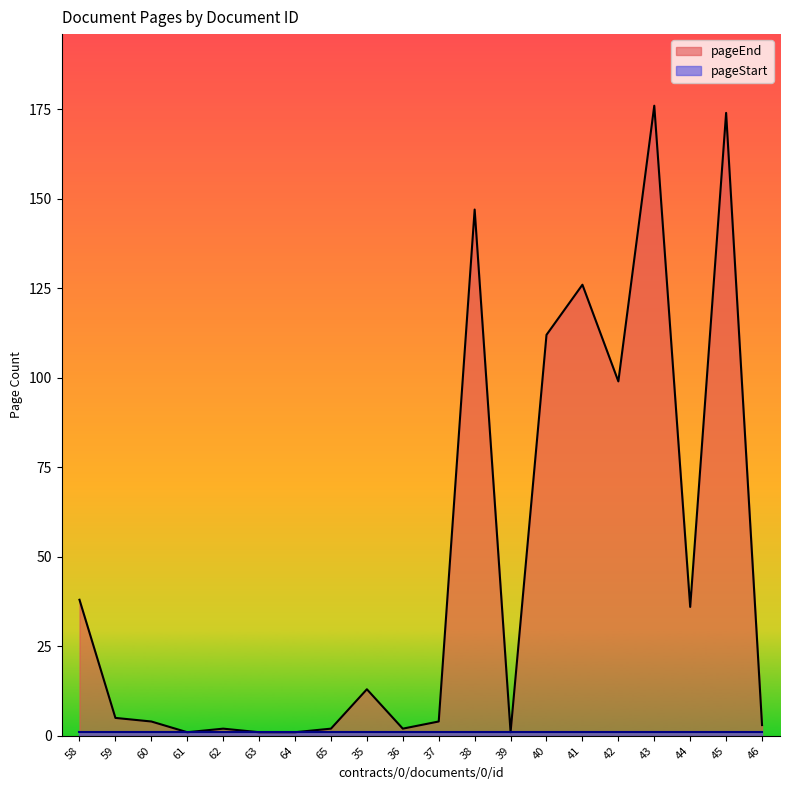

List the labels in order of value, largest first.

43, 45, 38, 41, 40, 42, 58, 44, 35, 59, 60, 37, 46, 62, 65, 36, 61, 63, 64, 39